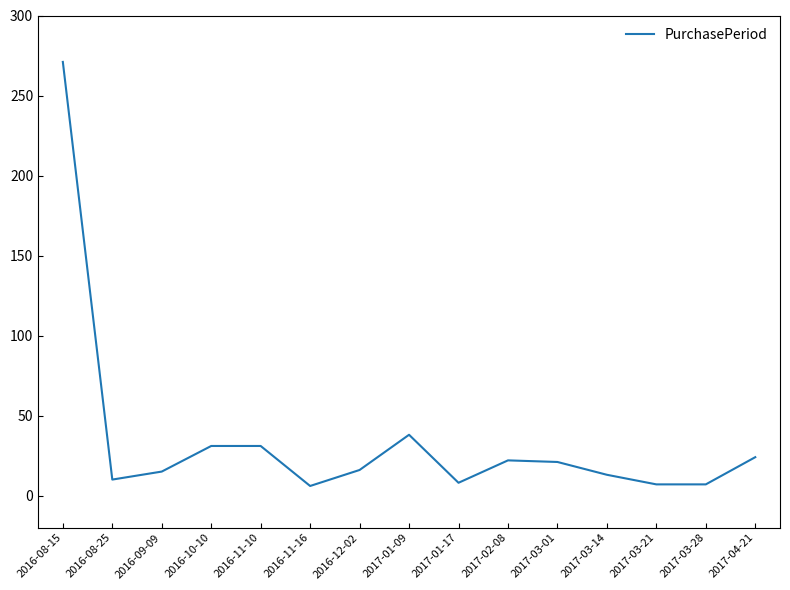

The value at 2016-11-10 is 31. True or false?

True